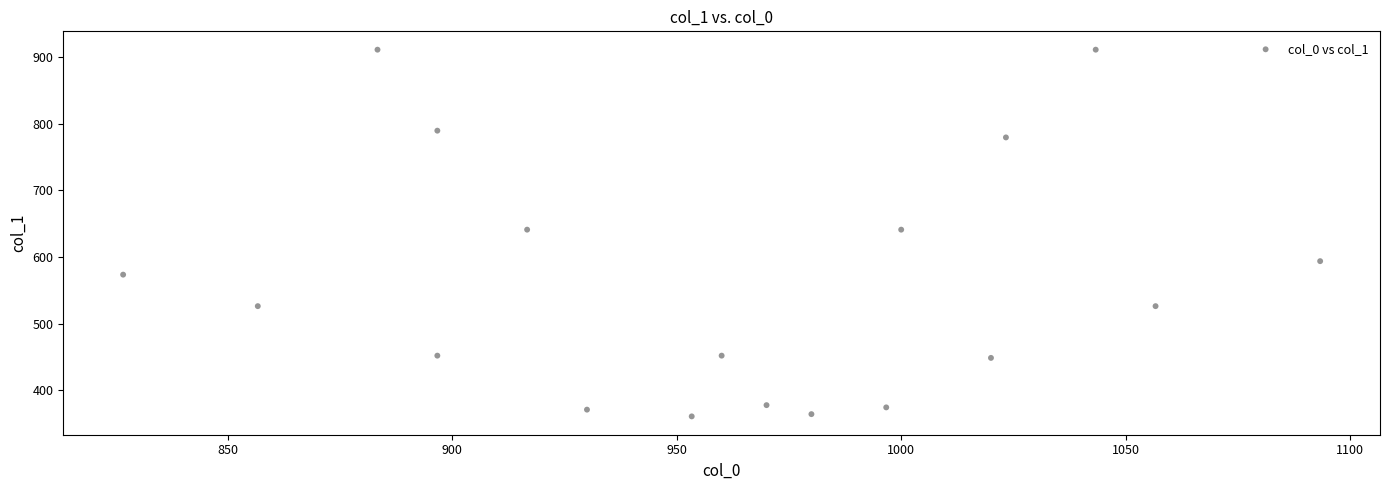

What is the range of X values (max minus min)?

266.7